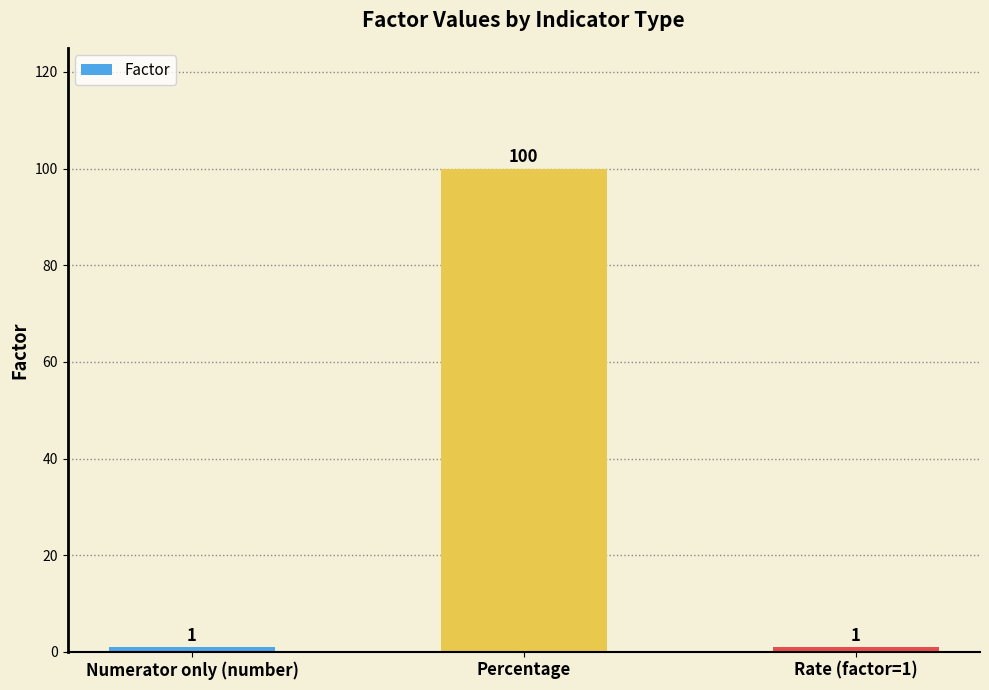

Which category has the highest value across all series?

Percentage